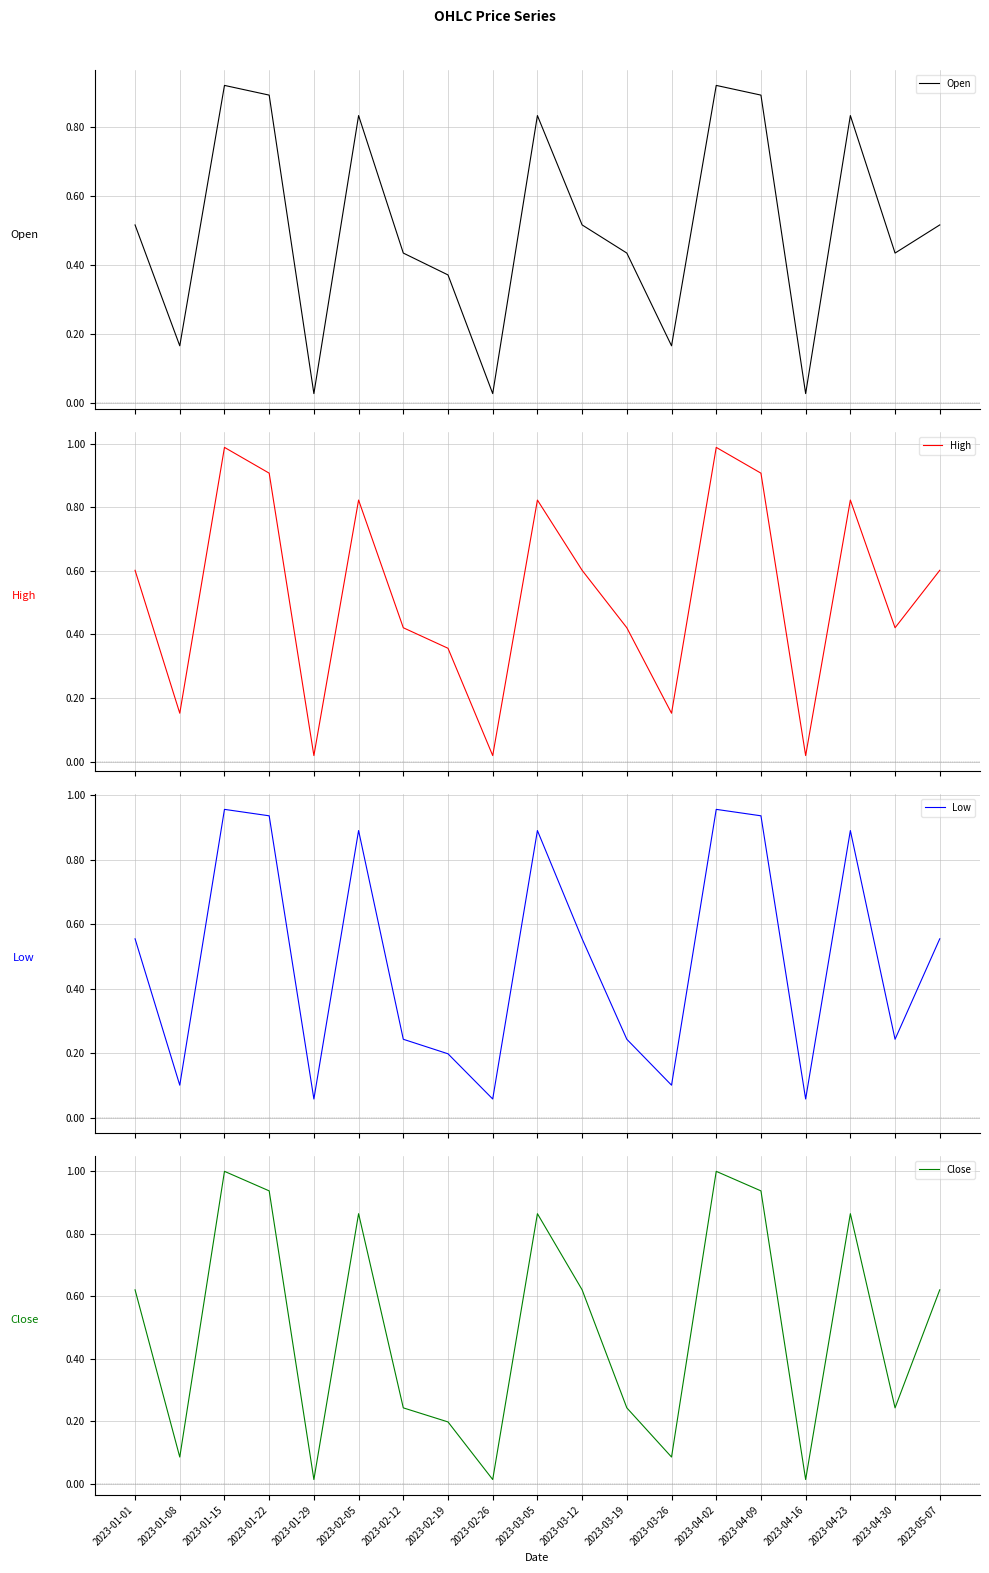

Between 2023-03-26 and 2023-01-08, which is larger?

2023-03-26